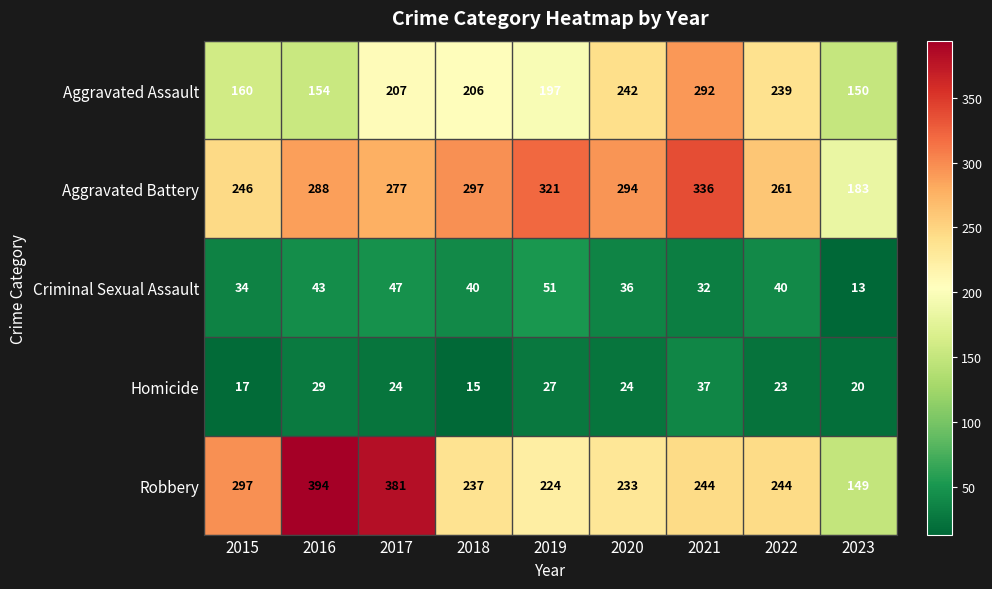

True or false: Criminal Sexual Assault has a value of 32 at 2021.

True